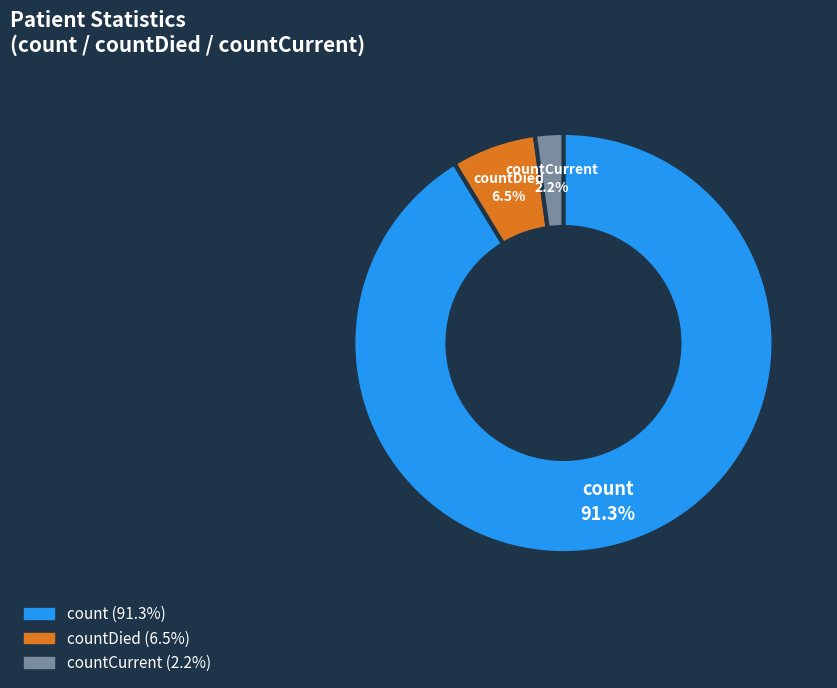

Combined, do countDied and count account for over 50%?

Yes